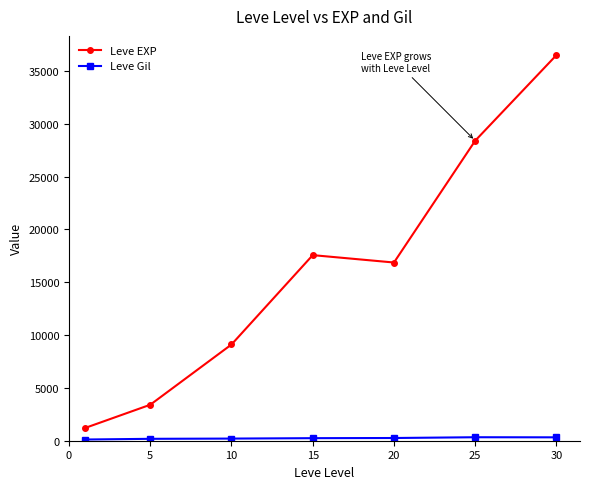

Which series has the largest total across all categories?

Leve EXP